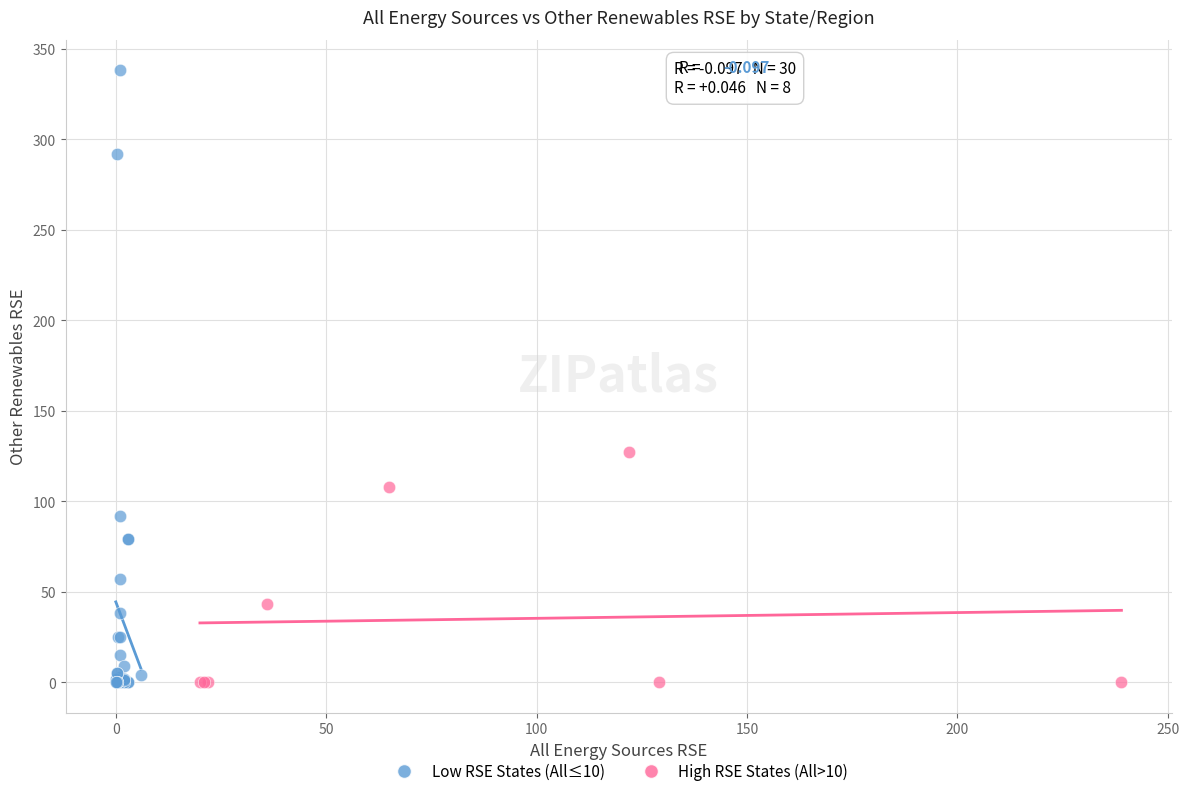

Which series contains the highest Y value?

Low RSE States (All≤10)